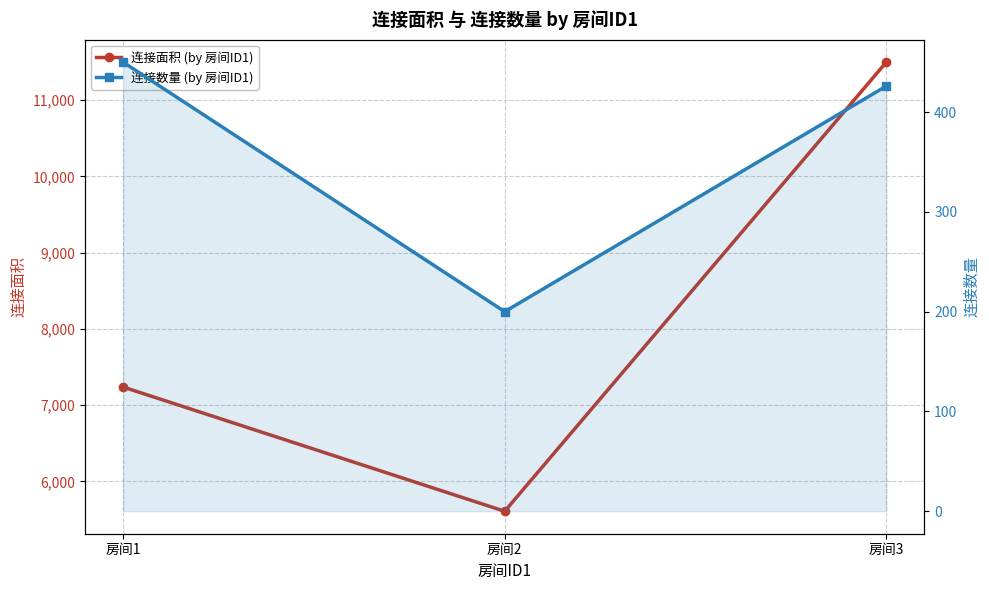

Is it true that 连接数量 (by 房间ID1) equals 717 at 房间1?

False